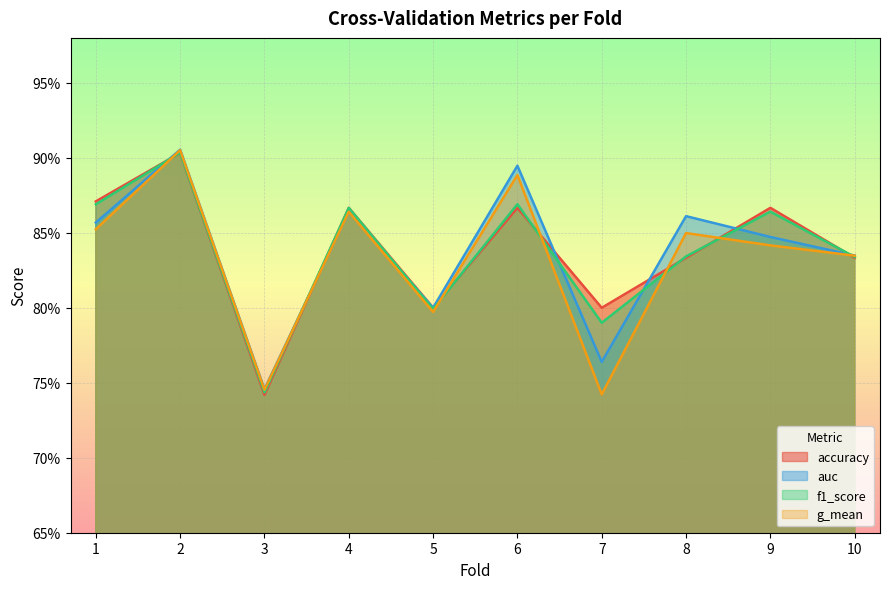

Reading left to right, list all the values displayed in this chart.

accuracy: 0.9	0.9	0.7	0.9	0.8	0.9	0.8	0.8	0.9	0.8
auc: 0.9	0.9	0.7	0.9	0.8	0.9	0.8	0.9	0.8	0.8
f1_score: 0.9	0.9	0.7	0.9	0.8	0.9	0.8	0.8	0.9	0.8
g_mean: 0.9	0.9	0.7	0.9	0.8	0.9	0.7	0.8	0.8	0.8